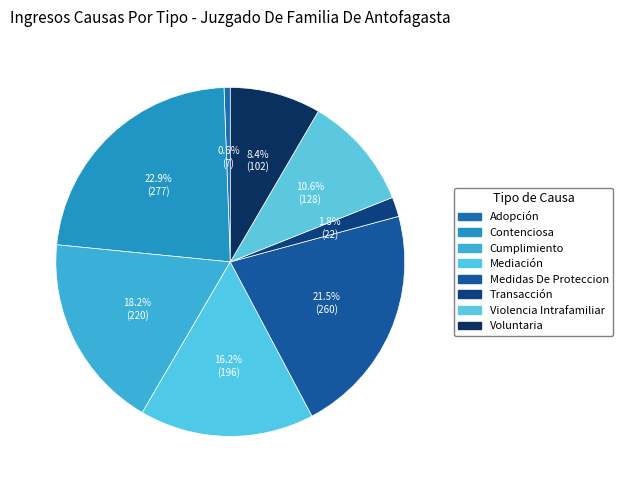

To the nearest percent, what is the difference between the largest and smallest slice percentages?

22%